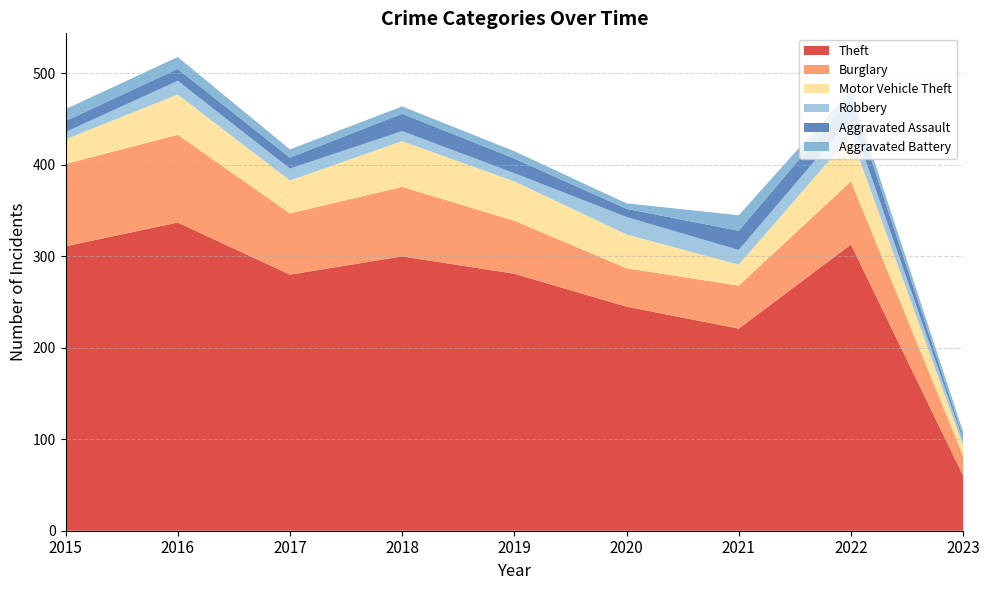

Reading left to right, extract all data points from this chart.

Theft: 311	337	280	300	281	245	221	313	60
Burglary: 90	96	67	76	58	42	47	69	22
Motor Vehicle Theft: 27	44	36	50	43	37	23	50	11
Robbery: 8	15	13	11	9	19	16	19	6
Aggravated Assault: 12	13	12	19	16	9	21	22	3
Aggravated Battery: 13	13	9	8	8	6	17	9	6